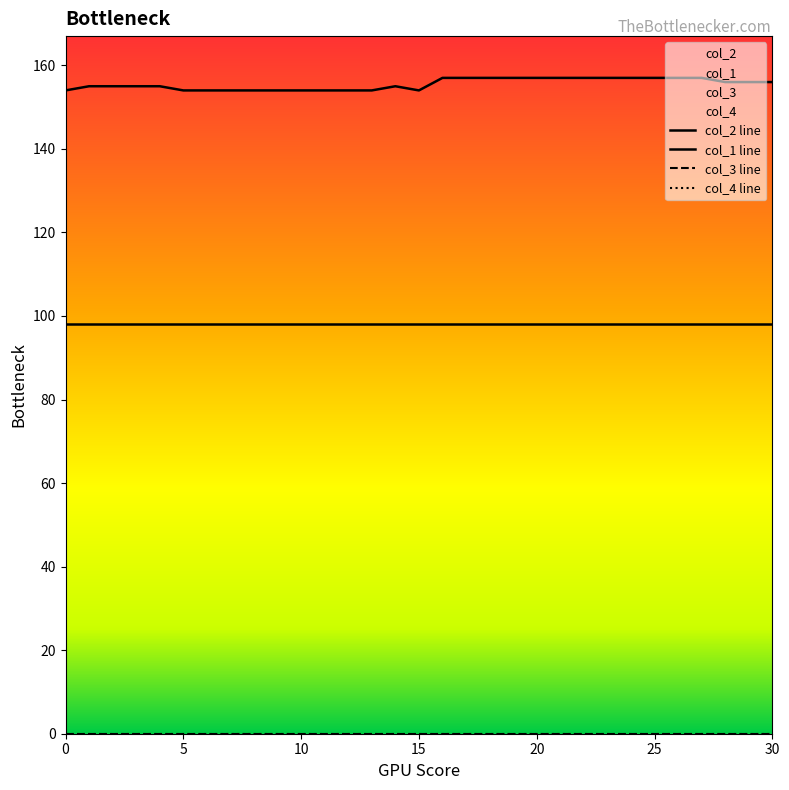

Which label corresponds to the largest value in the chart?

16